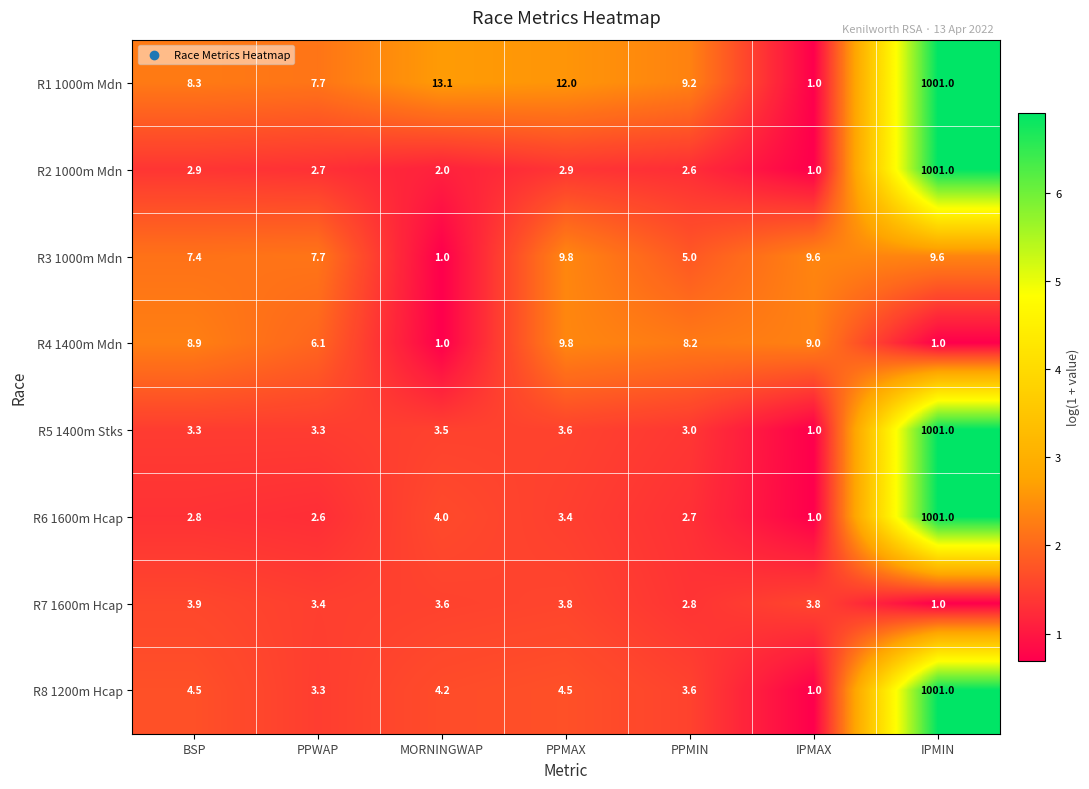

What is the sum of all R8 1200m Hcap values?

1022.1